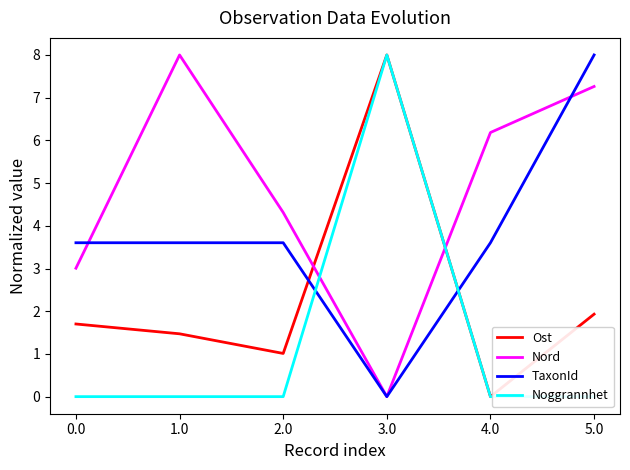

What is the difference between the highest and lowest values at 4.0?

6.2